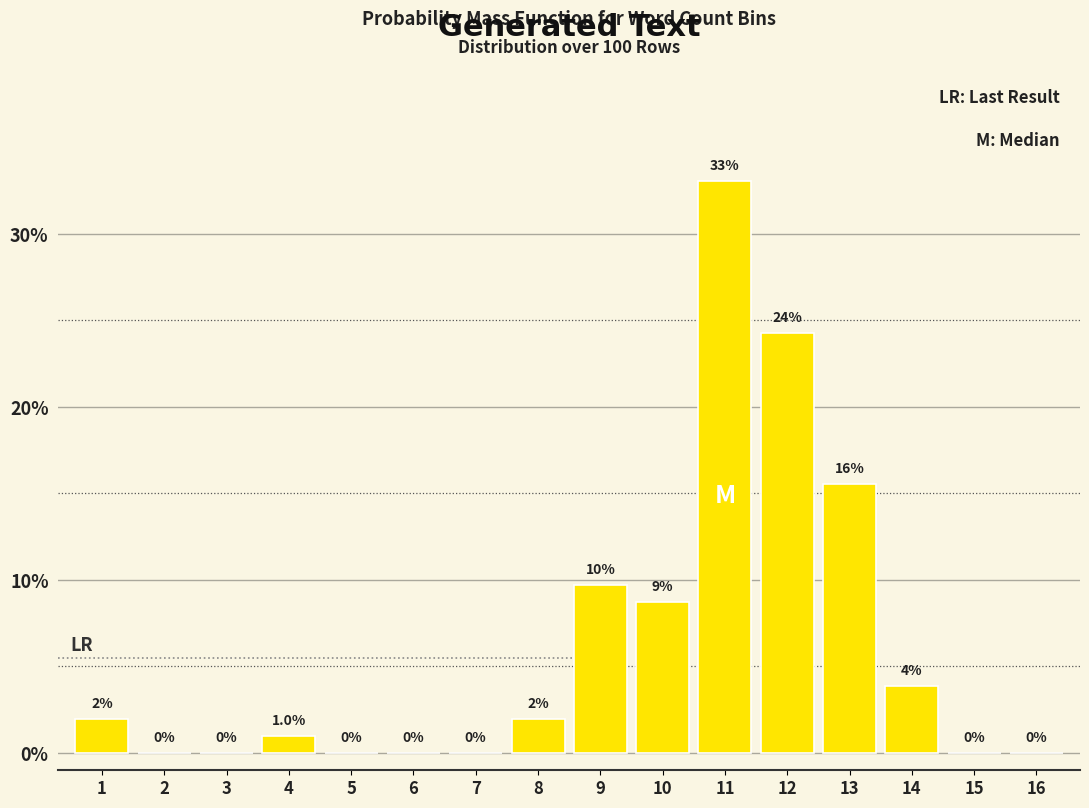

Between 4 and 8, which is larger?

8